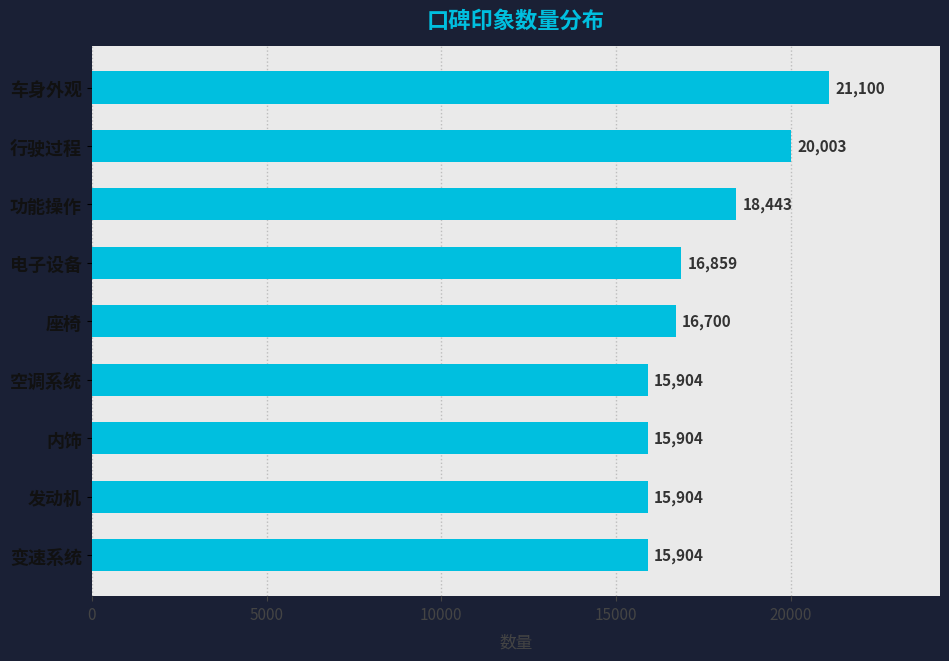

Where is the data nearest to the value 18502?

功能操作